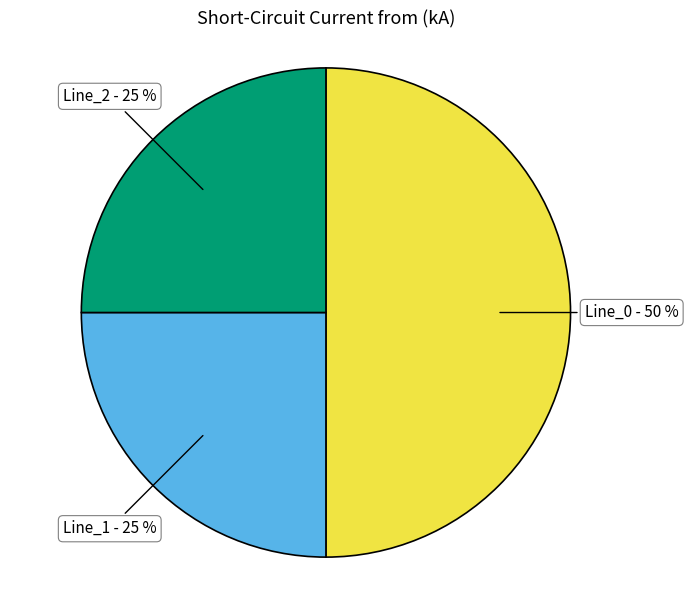

To the nearest percent, what is the average slice percentage?

33%